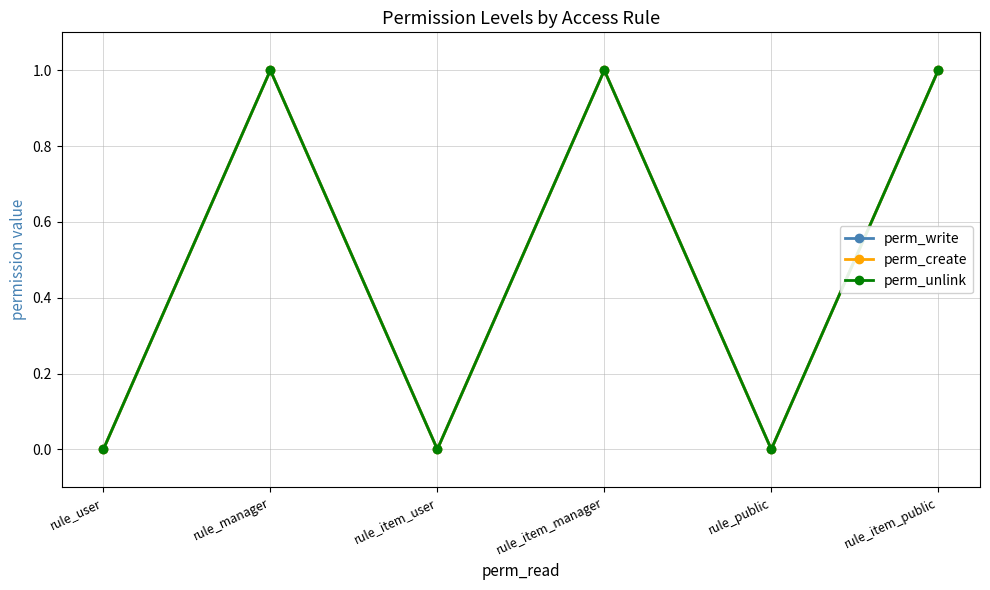

Is this an area chart (filled region under the line)?

No